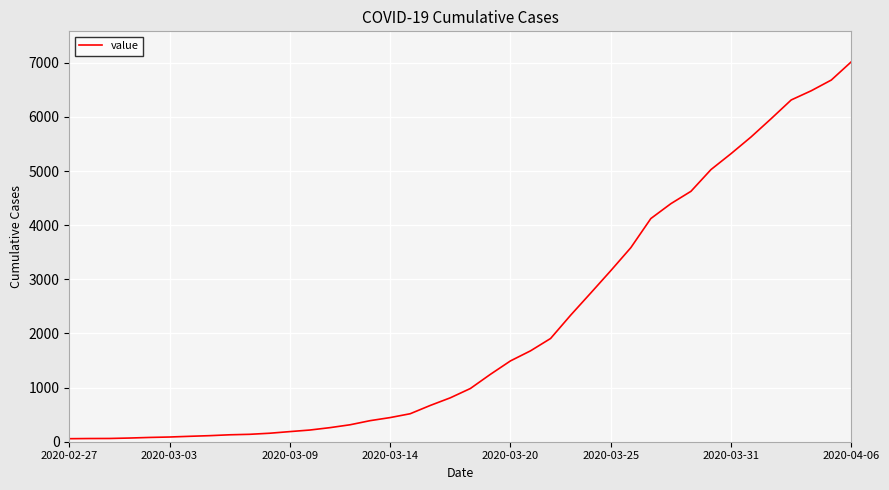

What is the difference between the maximum and minimum values?

6964